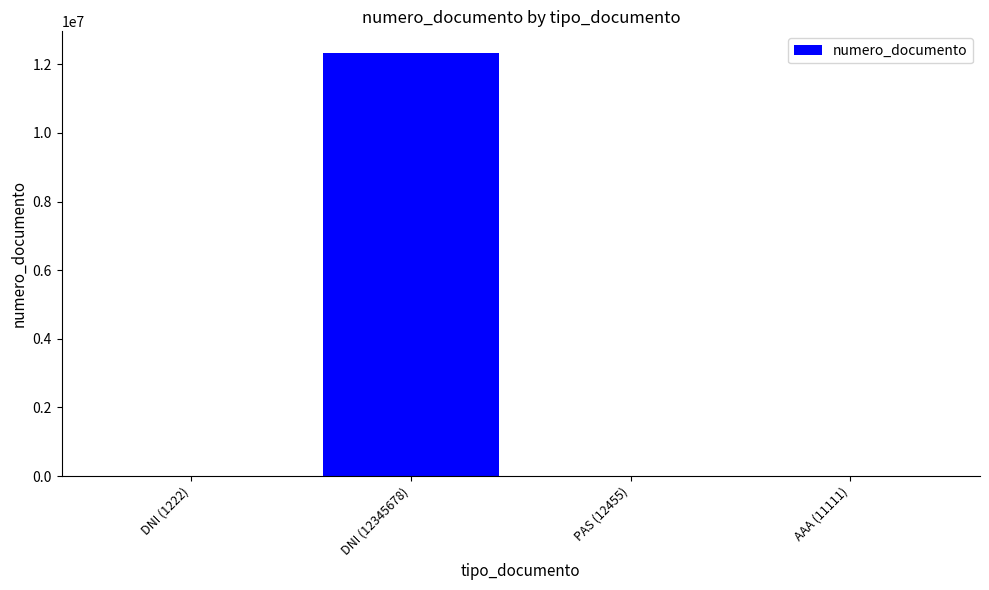

What is the greatest value displayed?

12345678